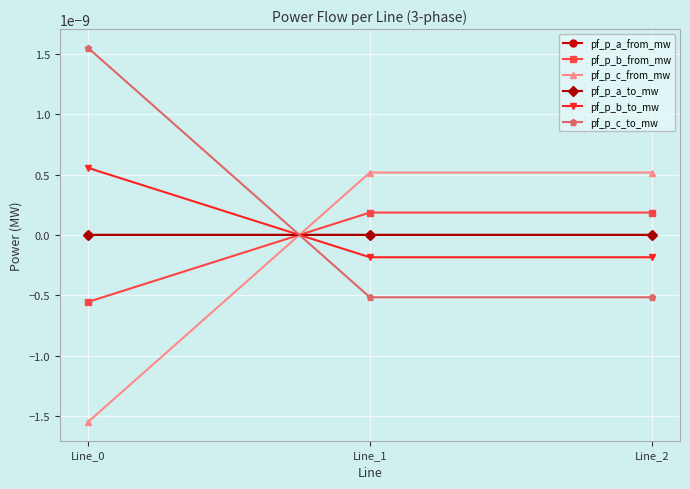

Is this an area chart (filled region under the line)?

No